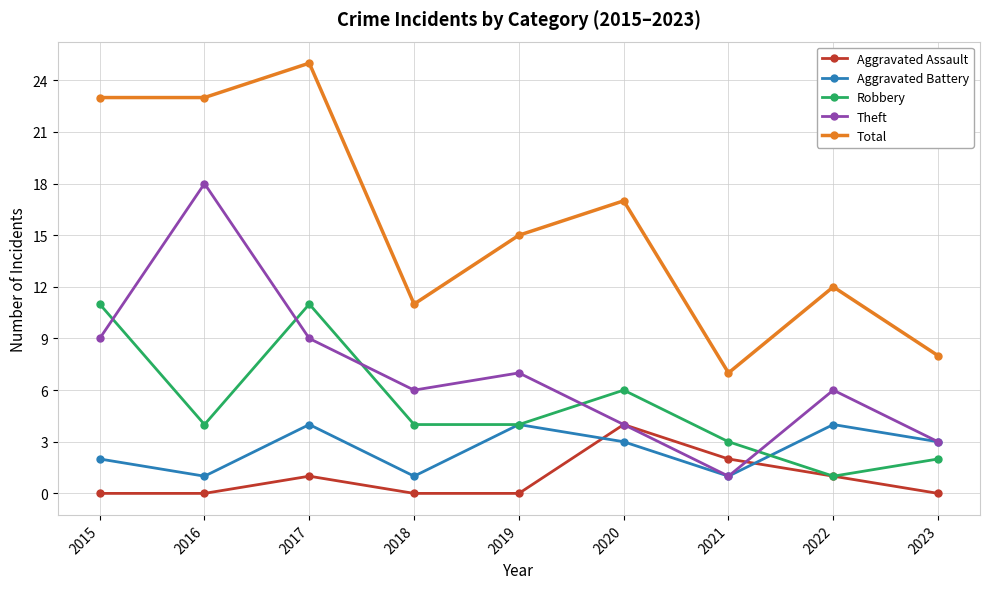

Is the value of Robbery at 2017 greater than the value of Aggravated Battery at 2019?

Yes